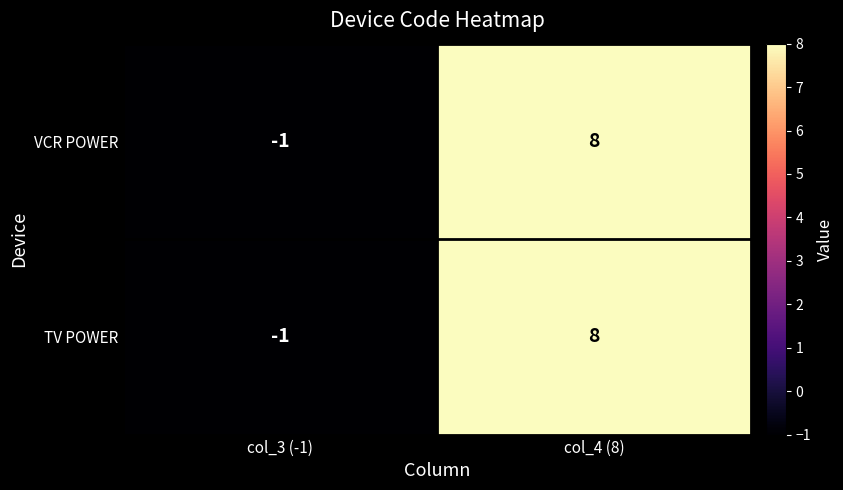

Which category has the lowest value in the TV POWER series?

col_3 (-1)